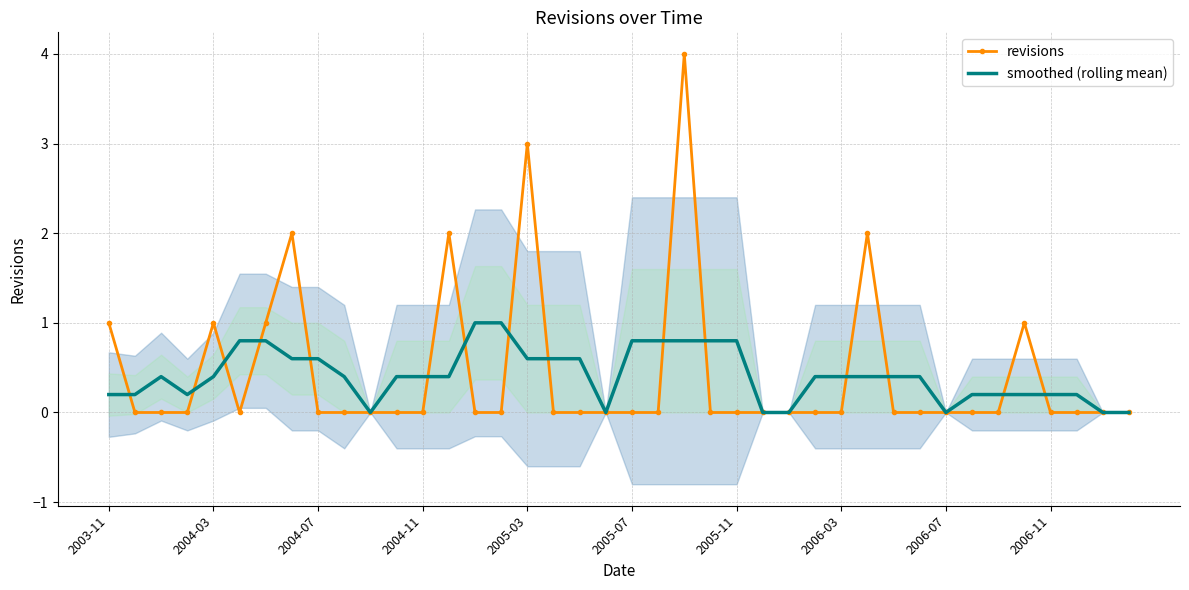

What is the highest value of the revisions series?

4.0